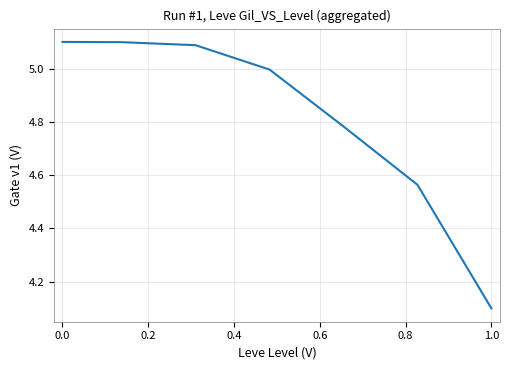

True or false: there are more than 2 points higher than both neighbors.

False